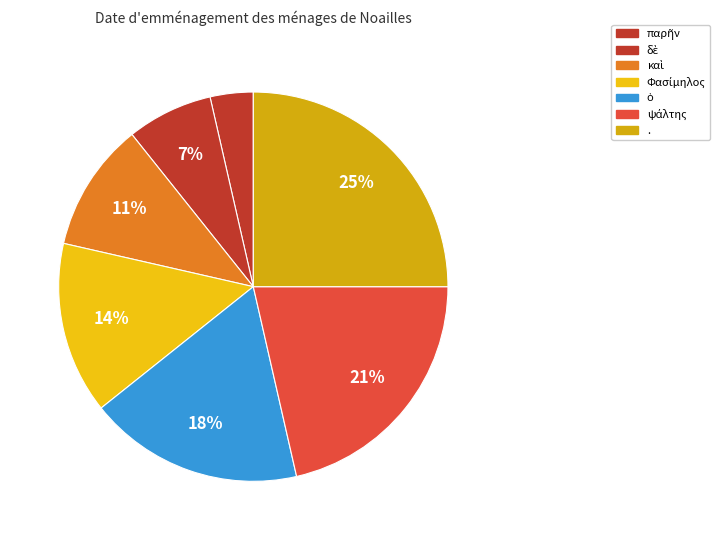

Count the number of slices in the pie.

7